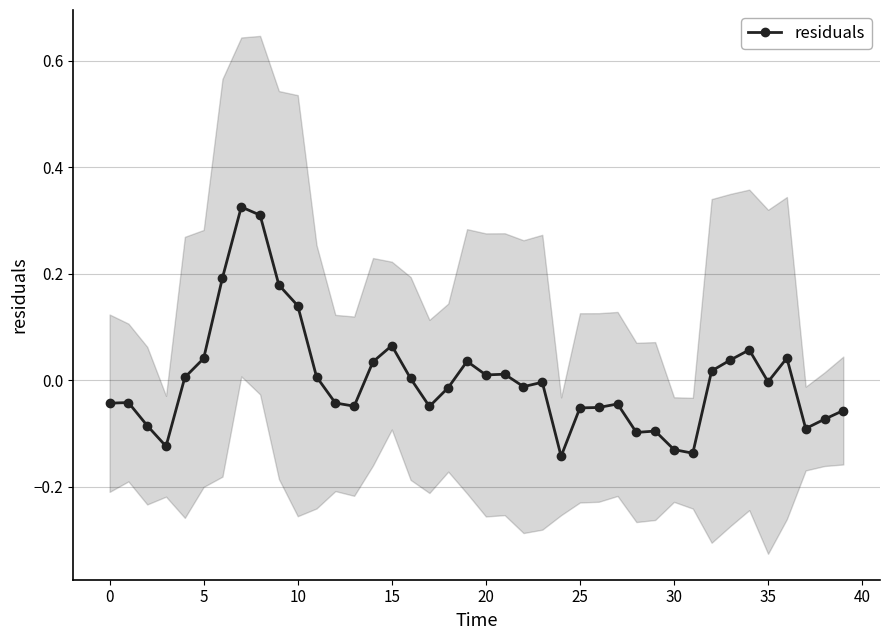

True or false: residuals has a value of -0.1 at 0.

False